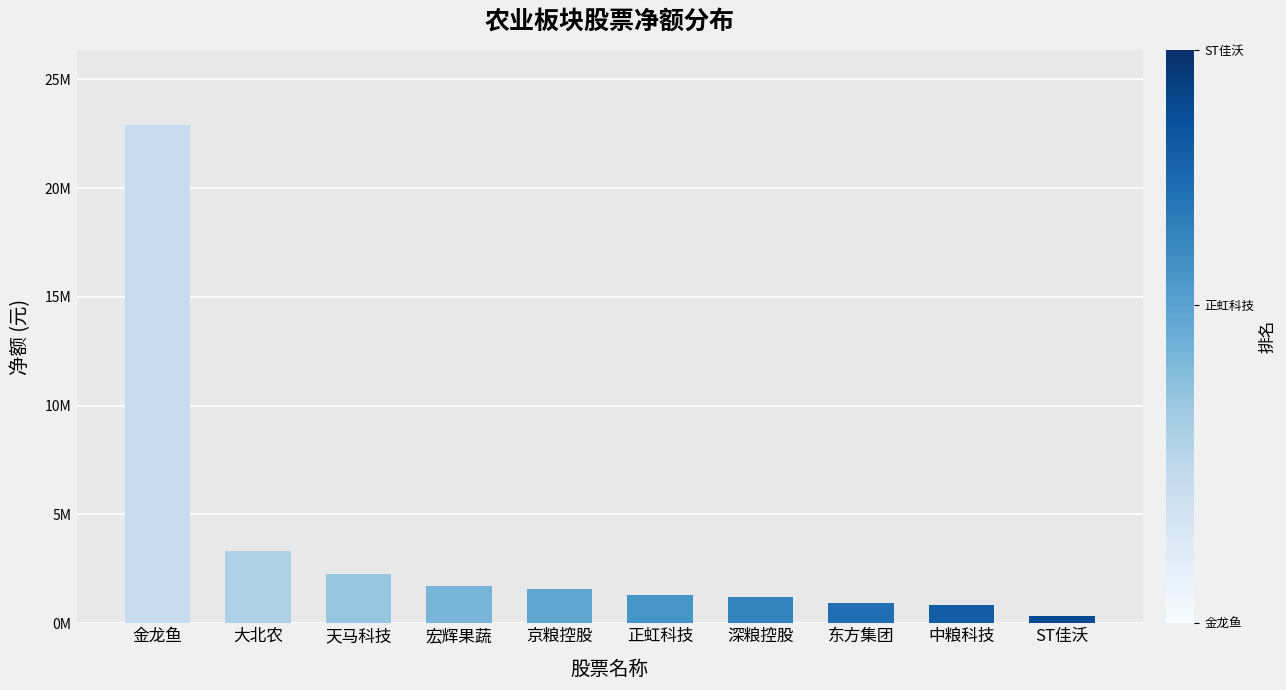

Which label corresponds to the smallest value in the chart?

ST佳沃